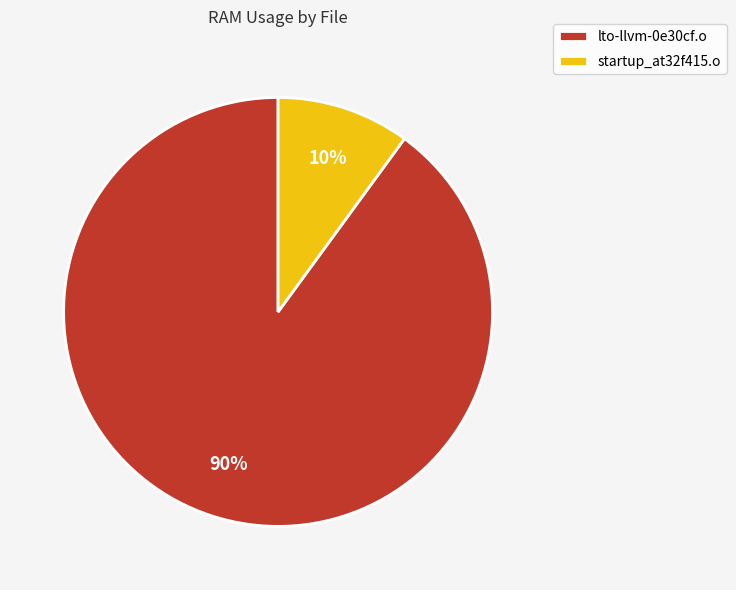

Is the sum of startup_at32f415.o and lto-llvm-0e30cf.o greater than half?

Yes